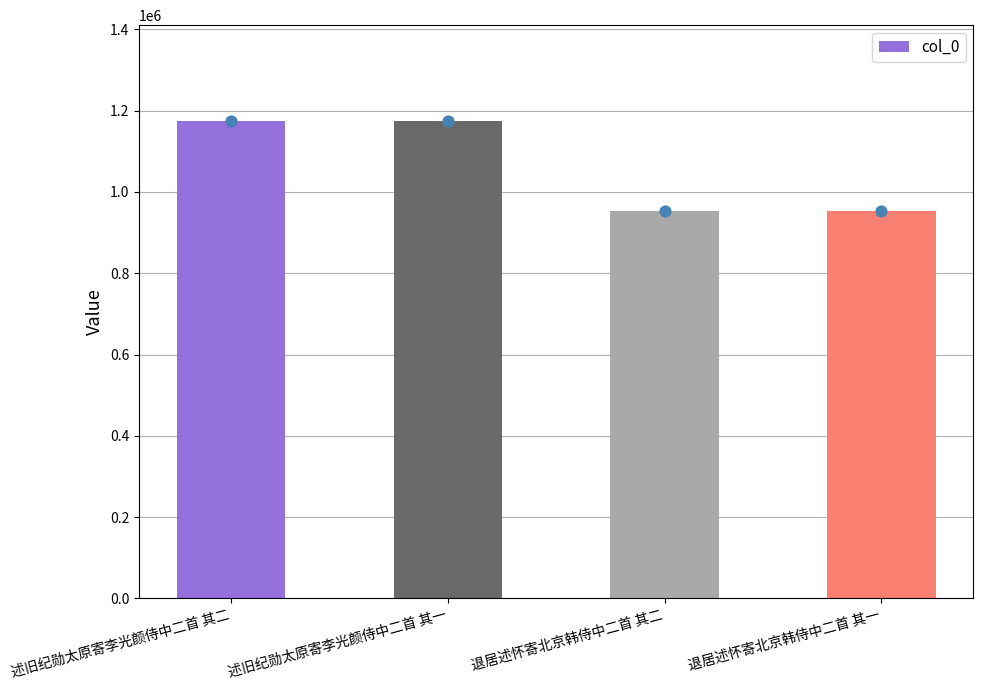

What is the change in value from 述旧纪勋太原寄李光颜侍中二首 其二 to 述旧纪勋太原寄李光颜侍中二首 其一?

-1